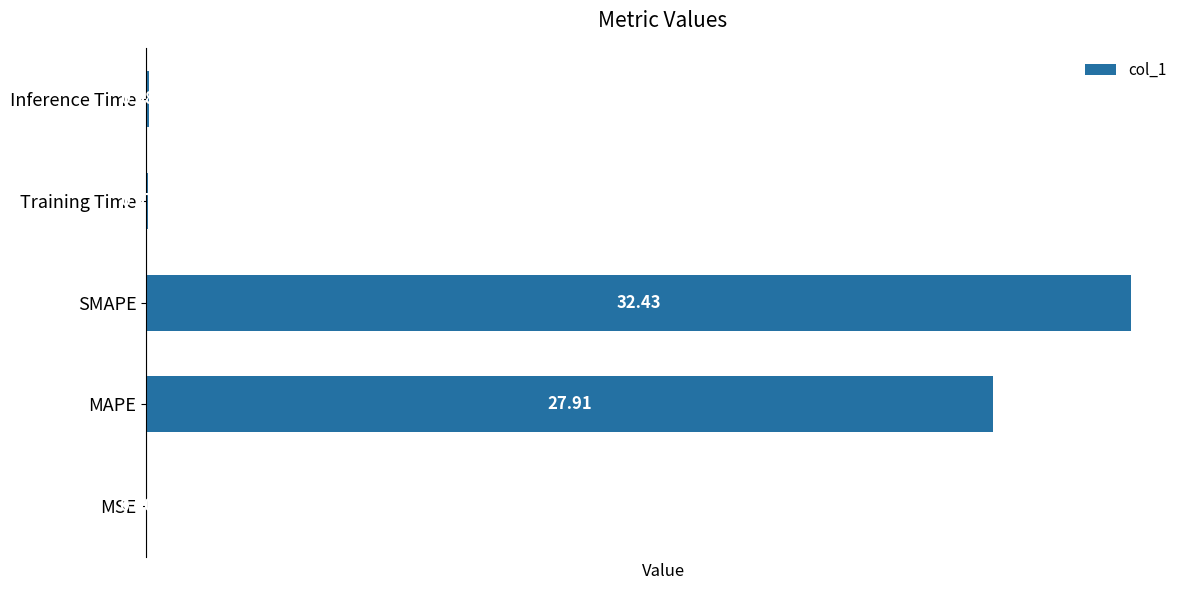

Are the bars grouped side by side (vs. stacked)?

No